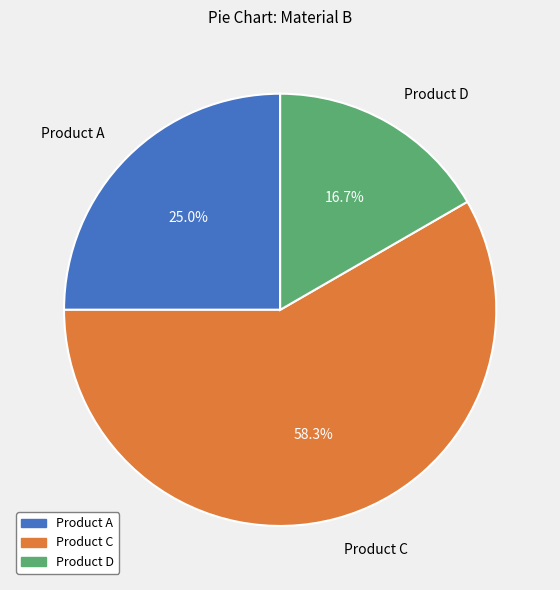

How many slices are in this pie chart?

3